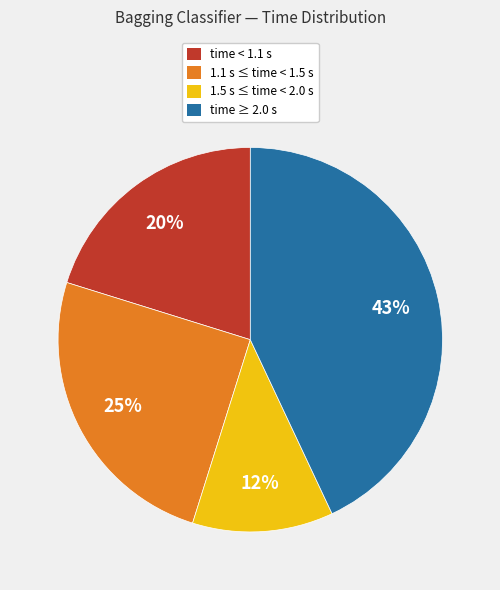

To the nearest percent, what is the average slice percentage?

25%